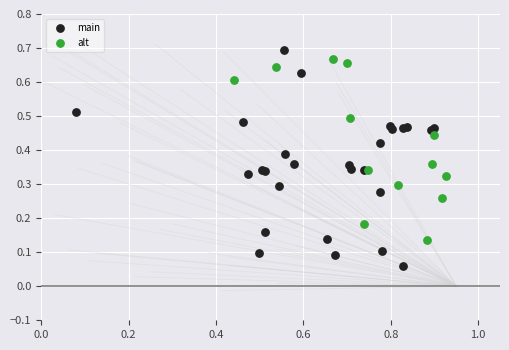

What are all the series names shown in the legend?

main, alt